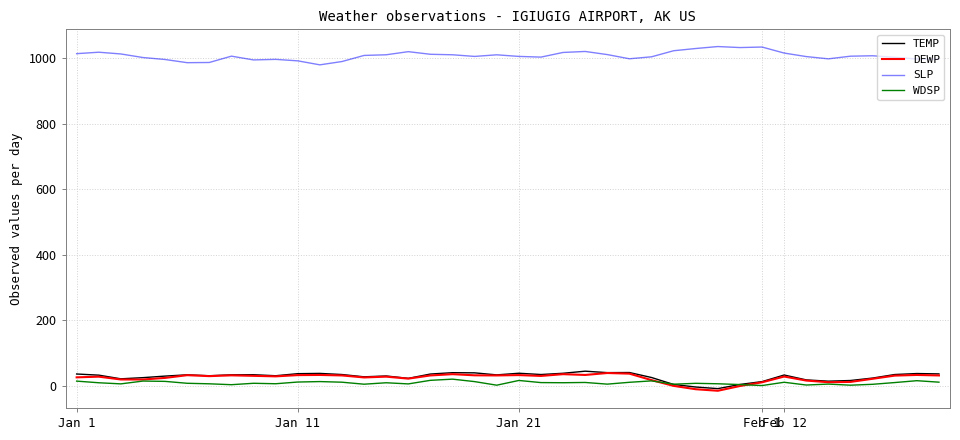

True or false: TEMP and SLP intersect in this chart.

False